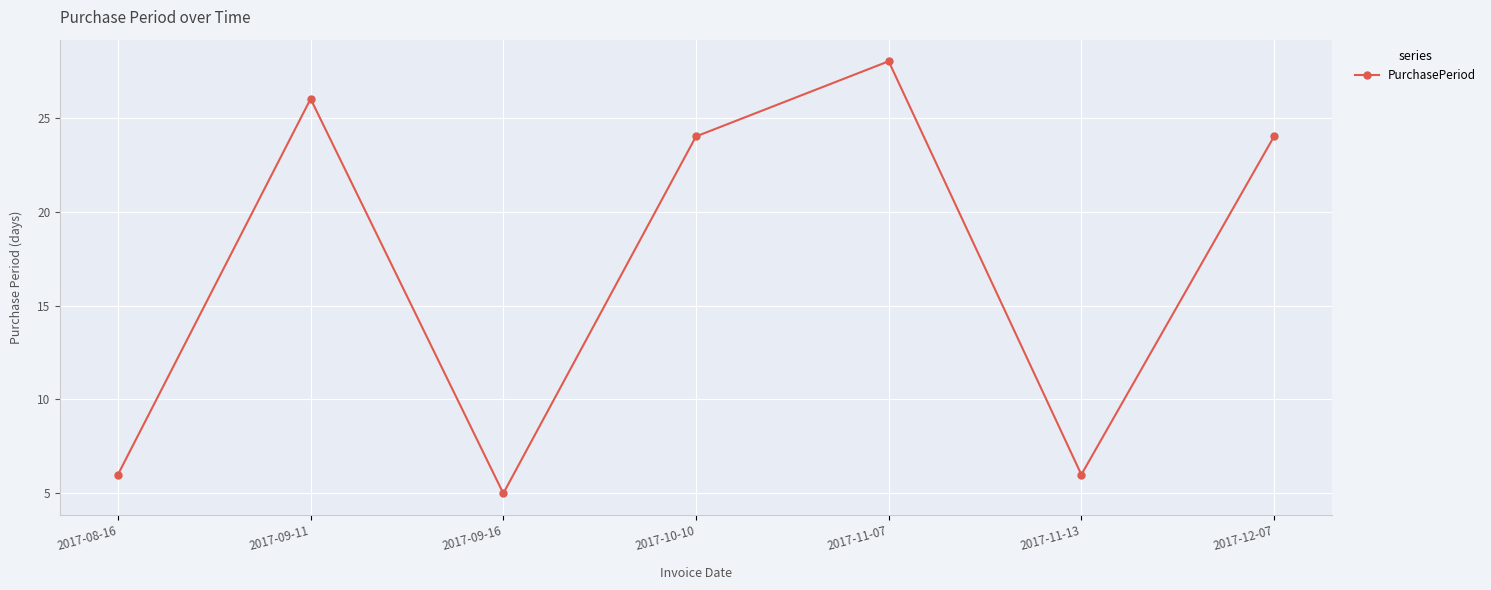

How many interior local peaks (higher than both neighbors) does the data have?

2